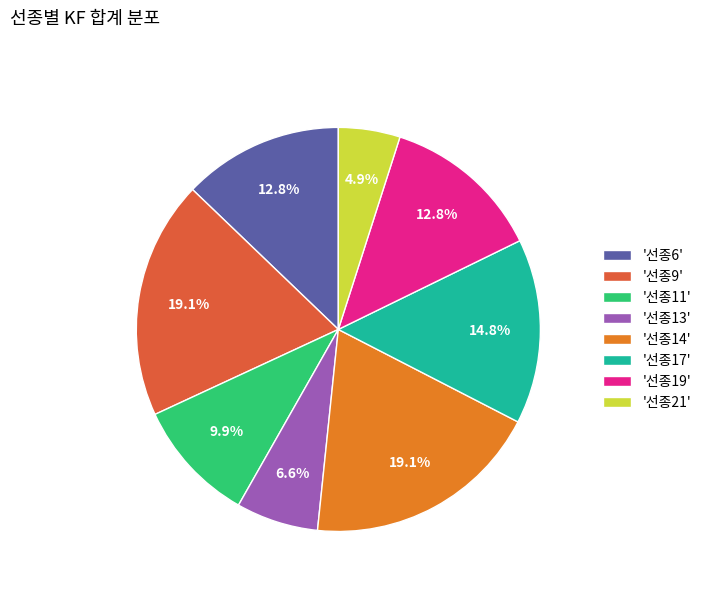

Between '선종21' and '선종11', which is larger?

'선종11'